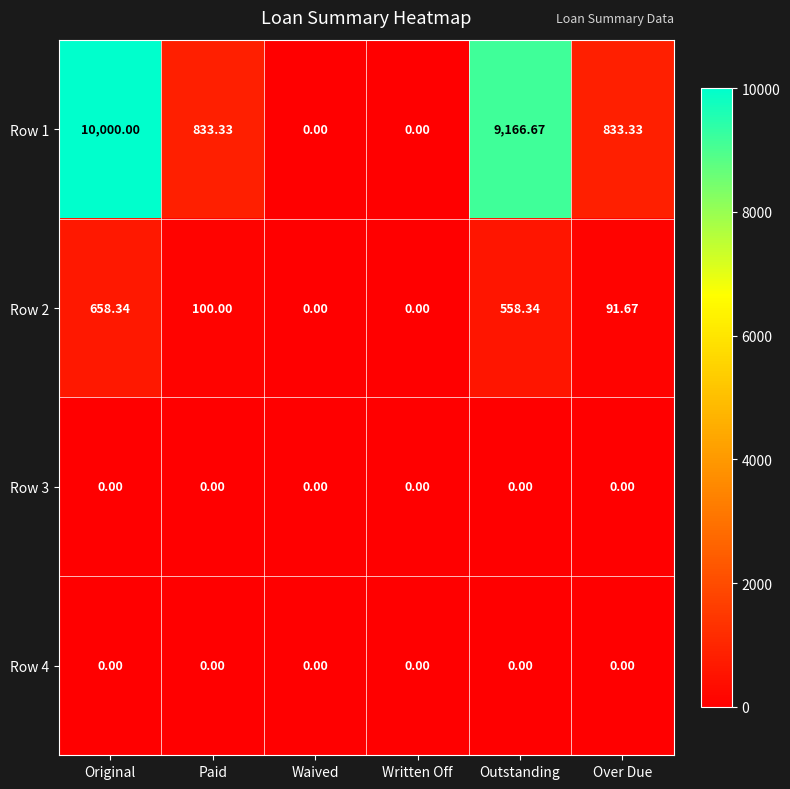

At which label does Row 1 first exceed 833?

Original